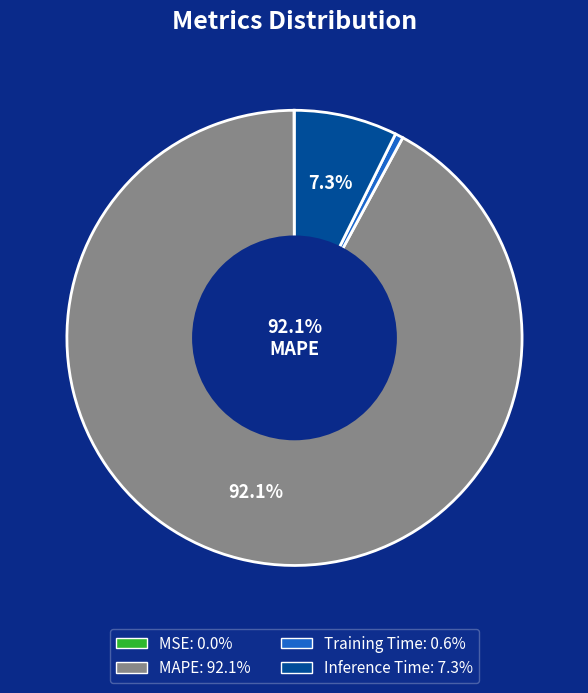

What portion of the pie excludes Inference Time?

92.7%